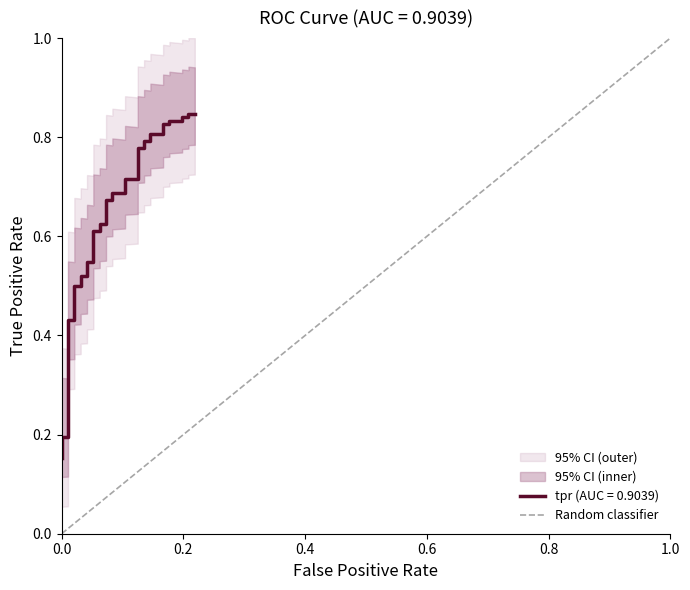

How many values are between 0 and 1?

40